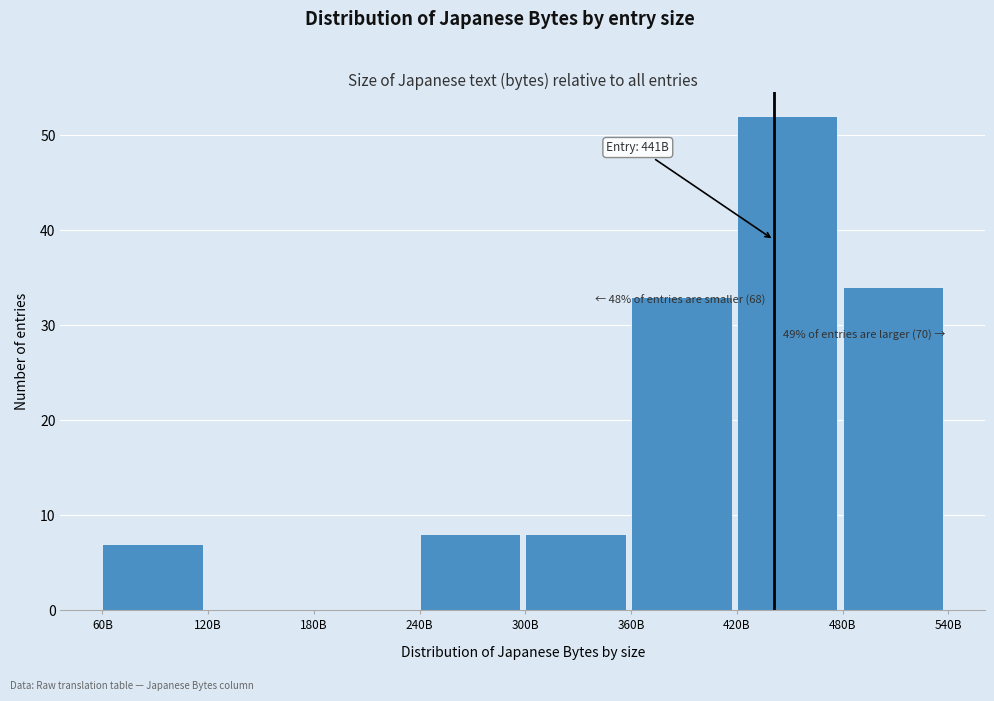

Reading left to right, extract all data points from this chart.

60B=7	120B=0	180B=0	240B=8	300B=8	360B=33	420B=52	480B=34